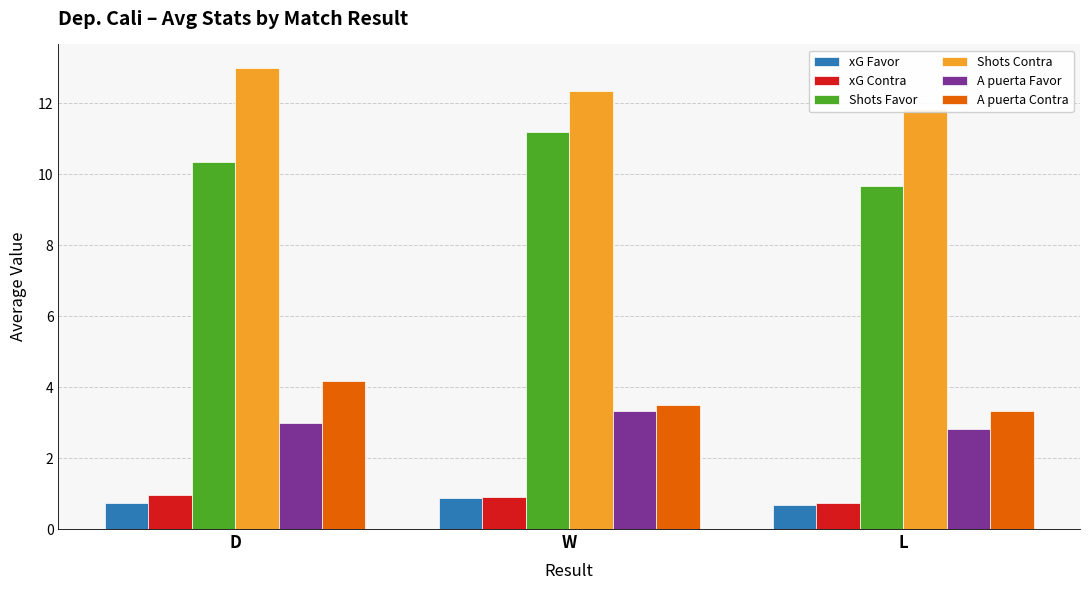

The Shots Contra series shows 5.8 at D. True or false?

False